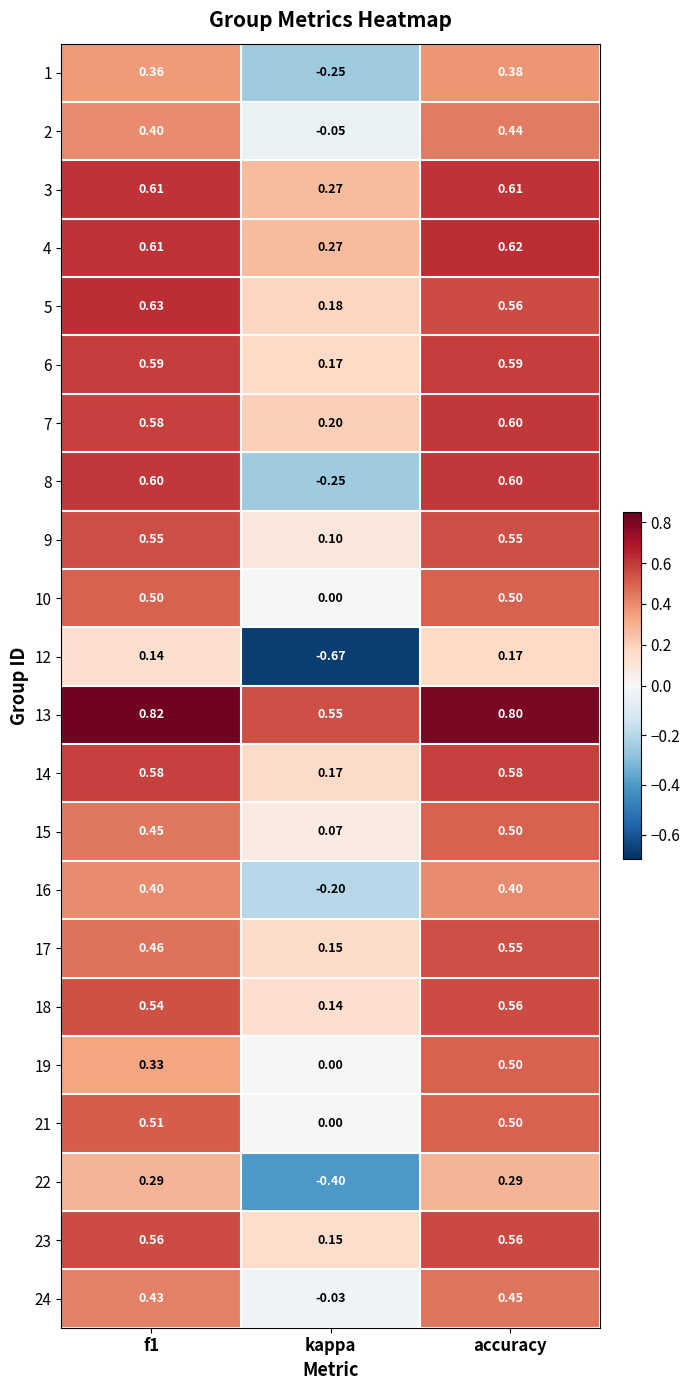

How many categories are shown in the chart?

3